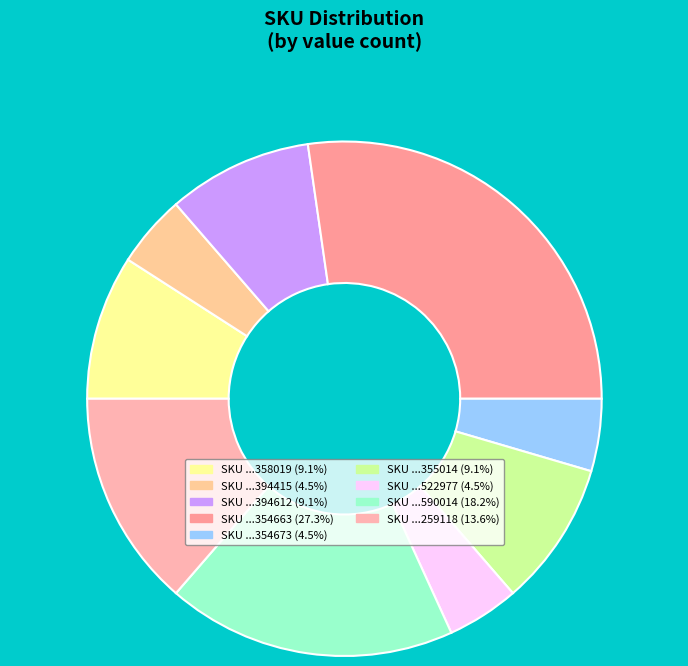

Count the number of slices in the pie.

9